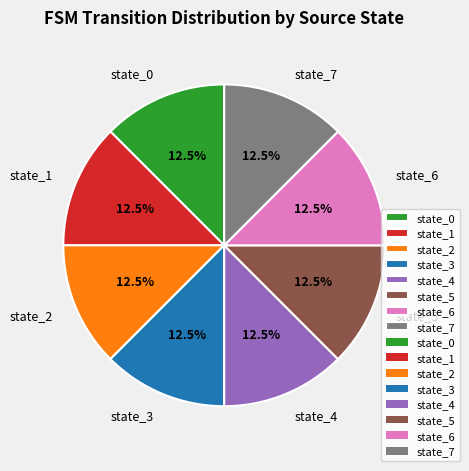

Is there any slice that represents more than half of the pie?

No